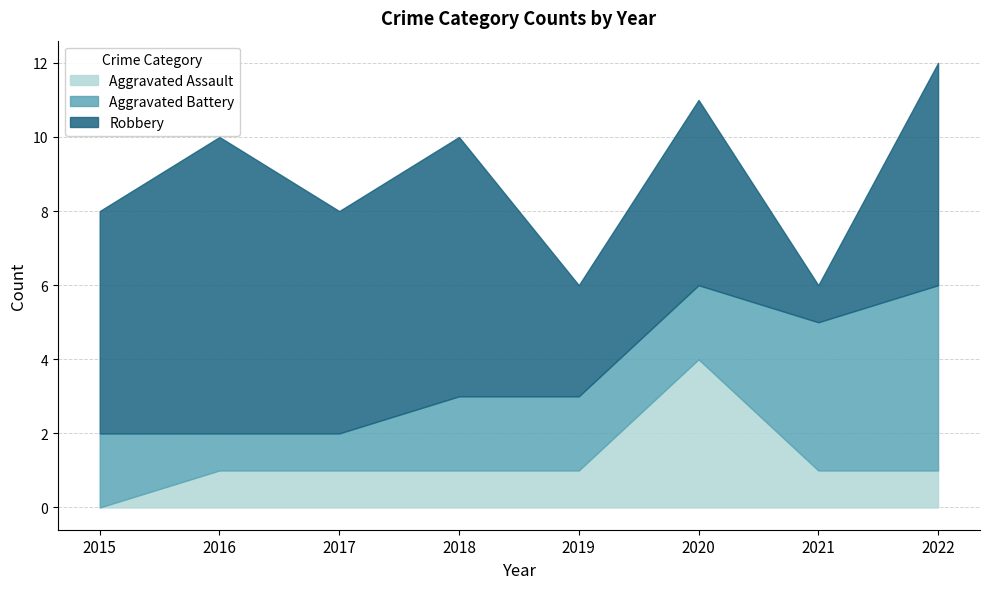

Reading left to right, extract all data points from this chart.

Aggravated Assault: 2015=0	2016=1	2017=1	2018=1	2019=1	2020=4	2021=1	2022=1
Aggravated Battery: 2015=2	2016=1	2017=1	2018=2	2019=2	2020=2	2021=4	2022=5
Robbery: 2015=6	2016=8	2017=6	2018=7	2019=3	2020=5	2021=1	2022=6